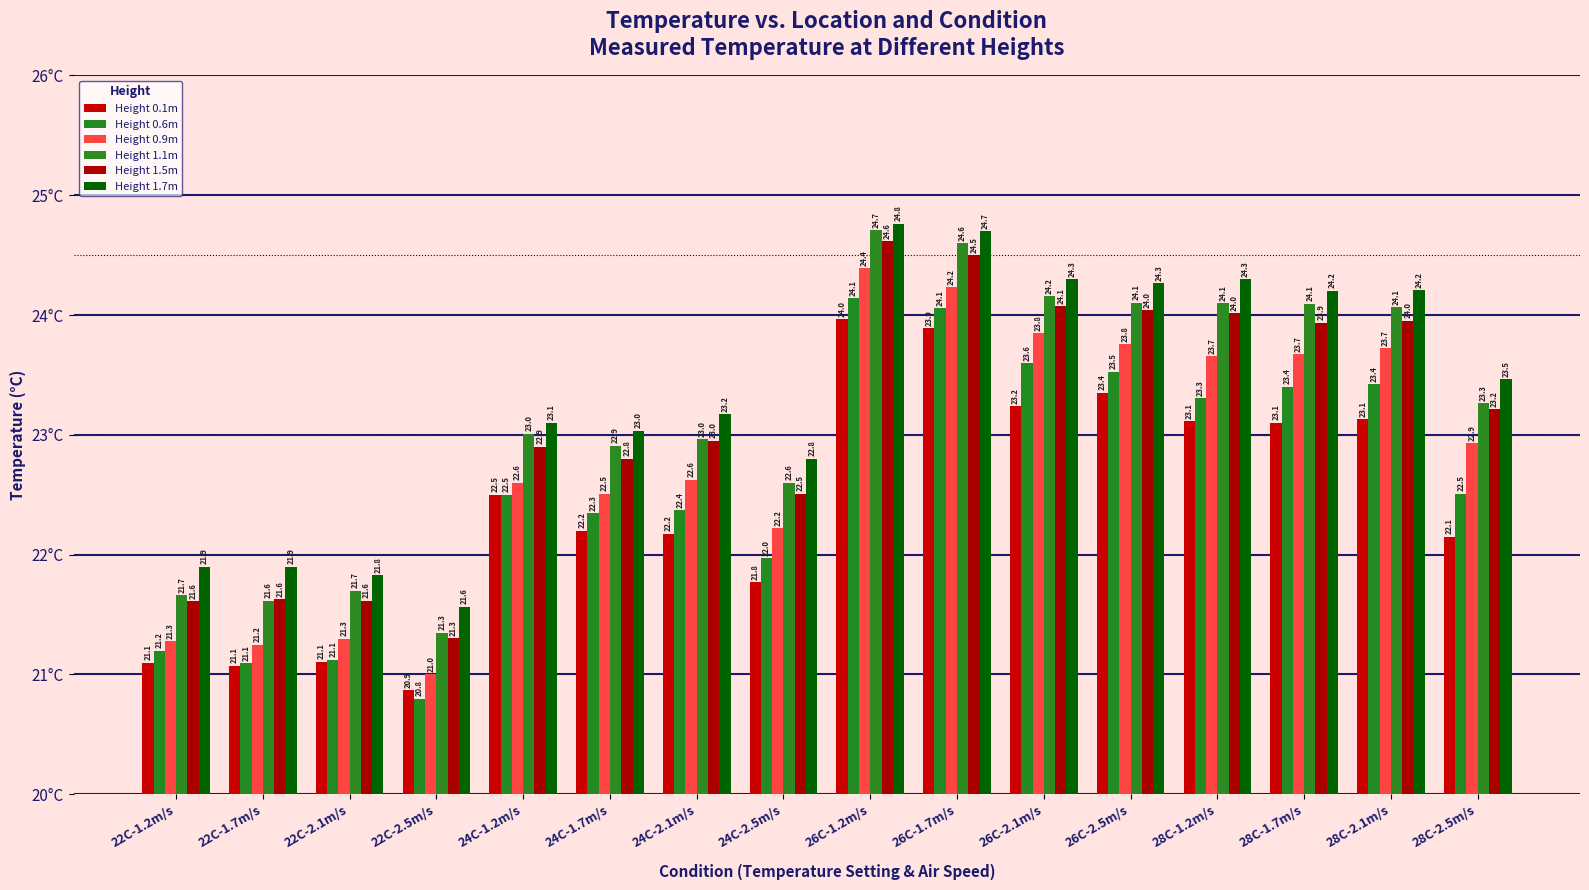

Is it true that Height 0.1m equals 11.4 at 28C-1.2m/s?

False